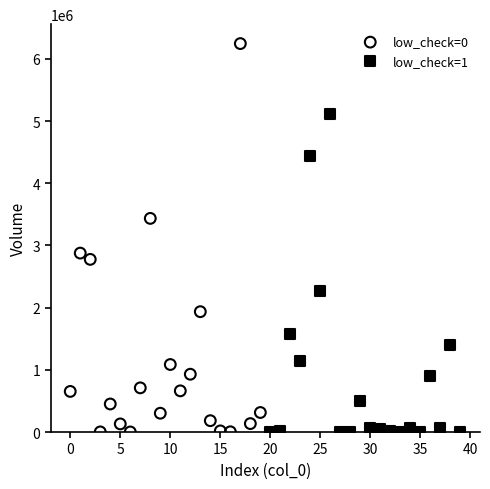

Which series reaches the maximum Y coordinate?

low_check=0